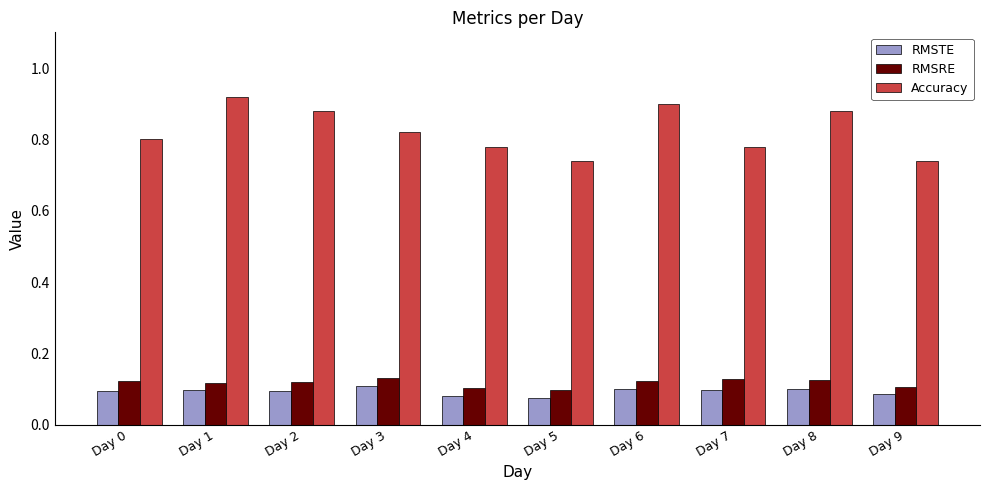

What is the sum of the RMSTE values at Day 3 and Day 7?

0.2